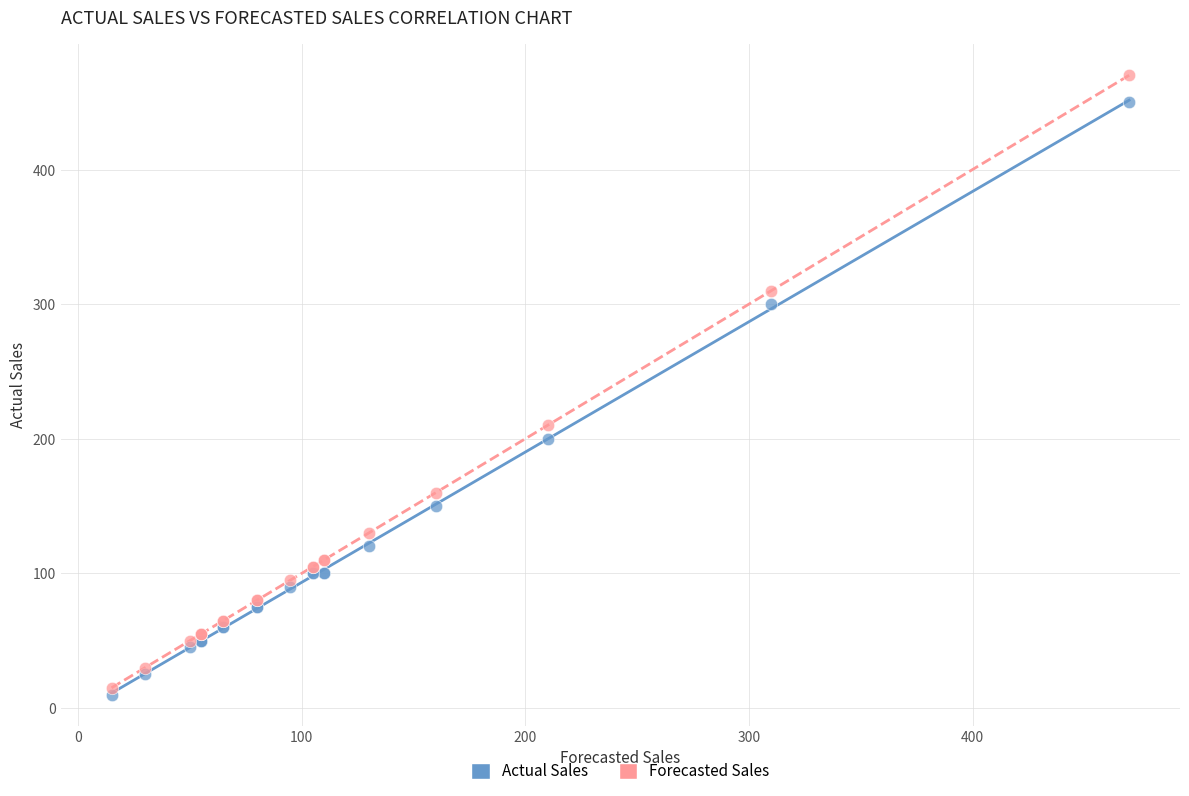

In the Forecasted Sales series, what Y value is closest to 242?

210